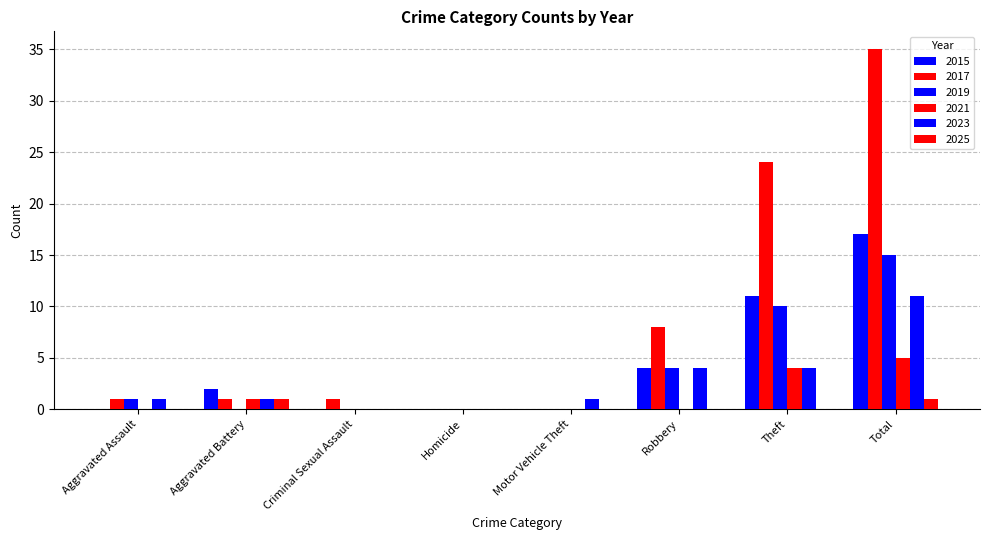

Does the chart contain stacked bars?

No